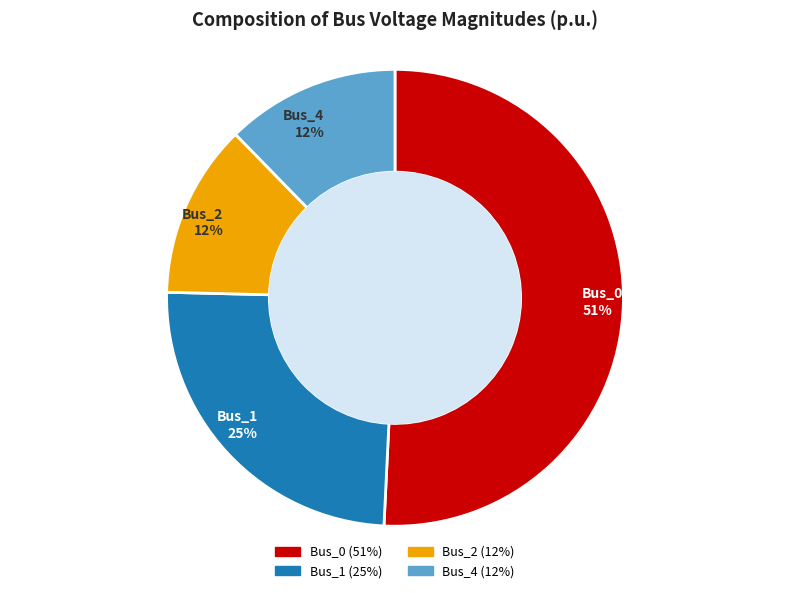

To the nearest percent, what is the combined percentage of Bus_4 and Bus_0?

63%